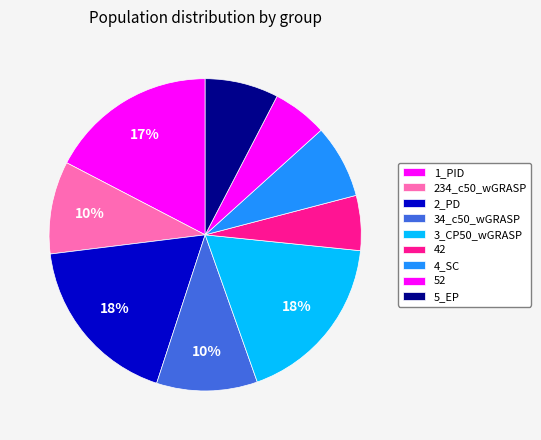

True or false: 1_PID accounts for 23% of the total.

False